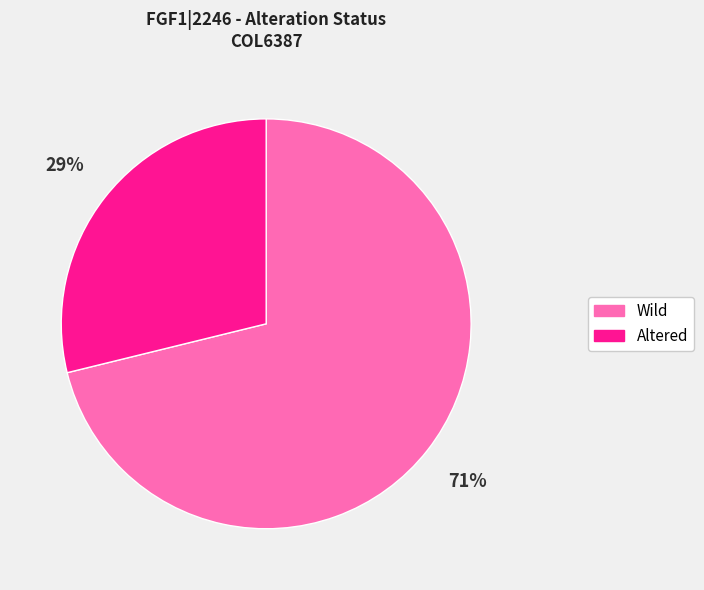

Rank the categories by value from lowest to highest.

Altered, Wild